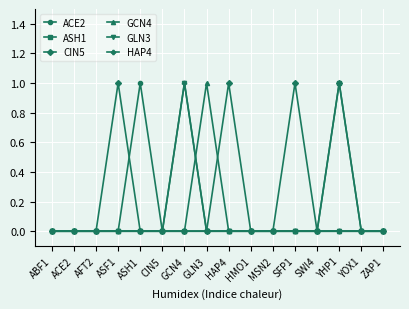

Between CIN5 and SWI4, which series saw the biggest shift?

ACE2